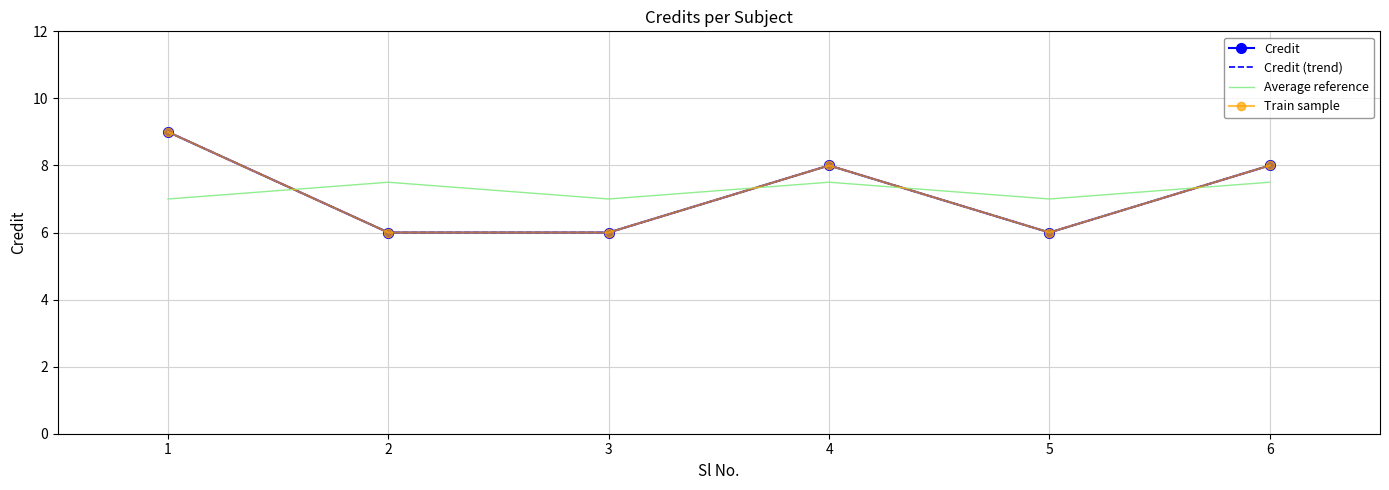

True or false: Credit (trend) and Train sample intersect in this chart.

False